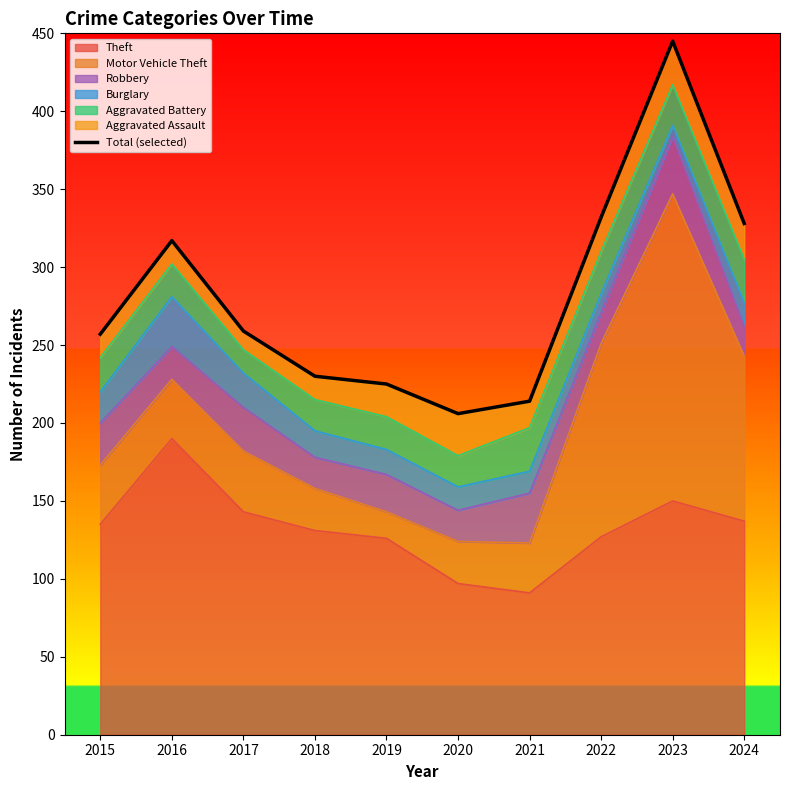

What is the difference between the values at 2015 and 2020?

51